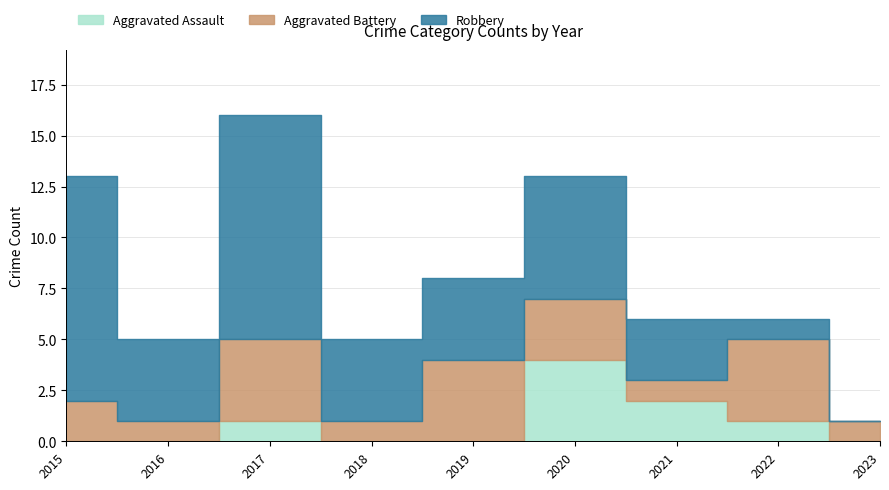

True or false: Robbery has more than 1 points higher than both neighbors.

True